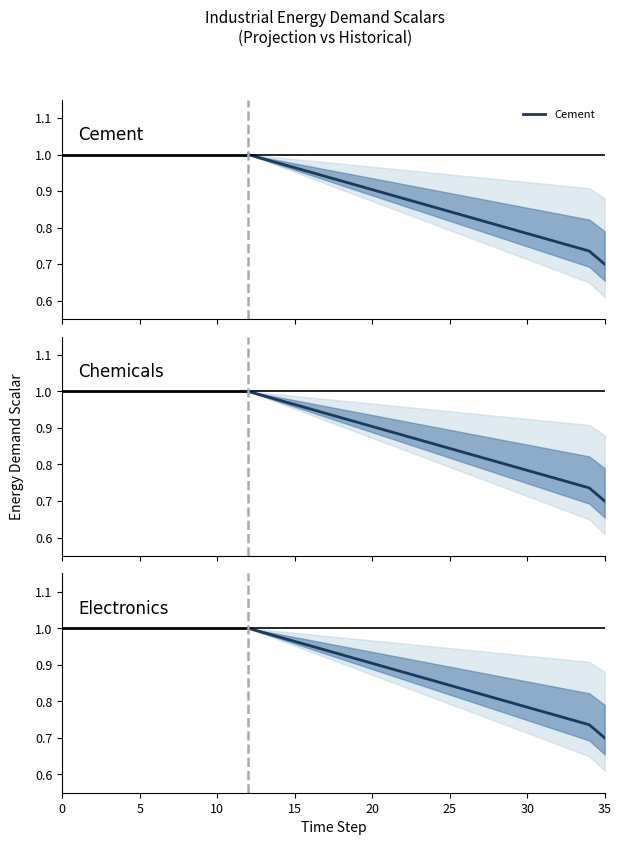

Does the chart have visible grid lines?

No